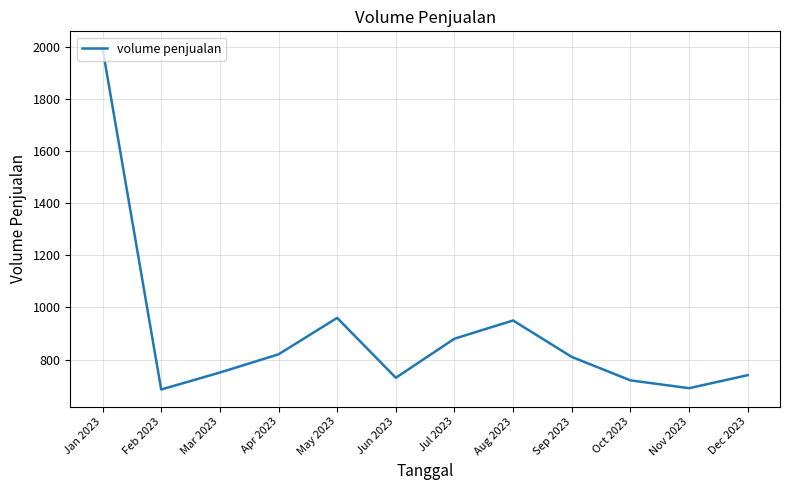

Does the chart have visible grid lines?

Yes